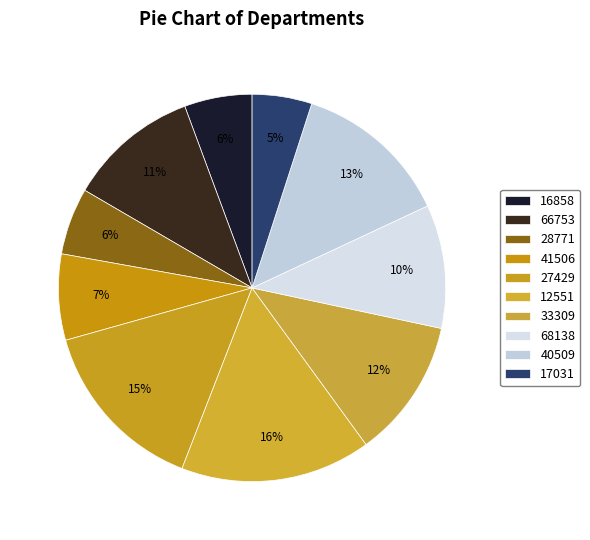

The 16858 slice represents 15% of the pie. True or false?

False